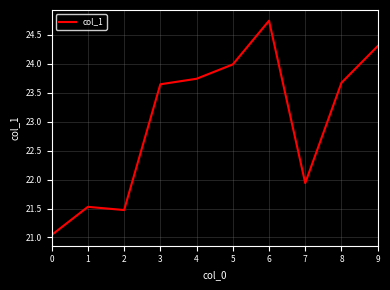

Where is the first local minimum?

2